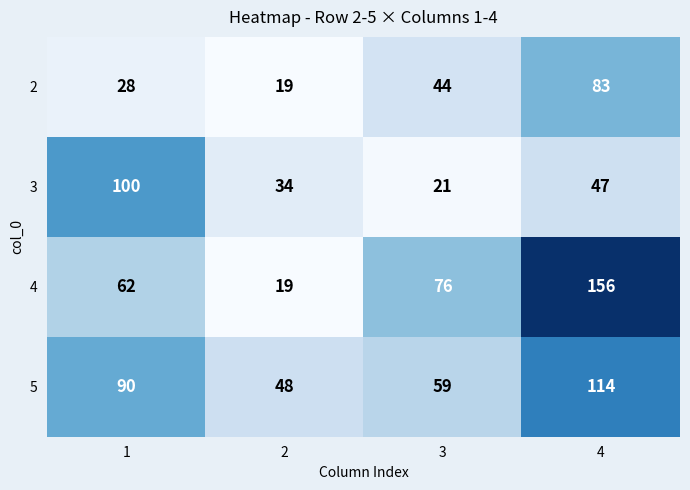

What is the minimum value shown in the chart?

19